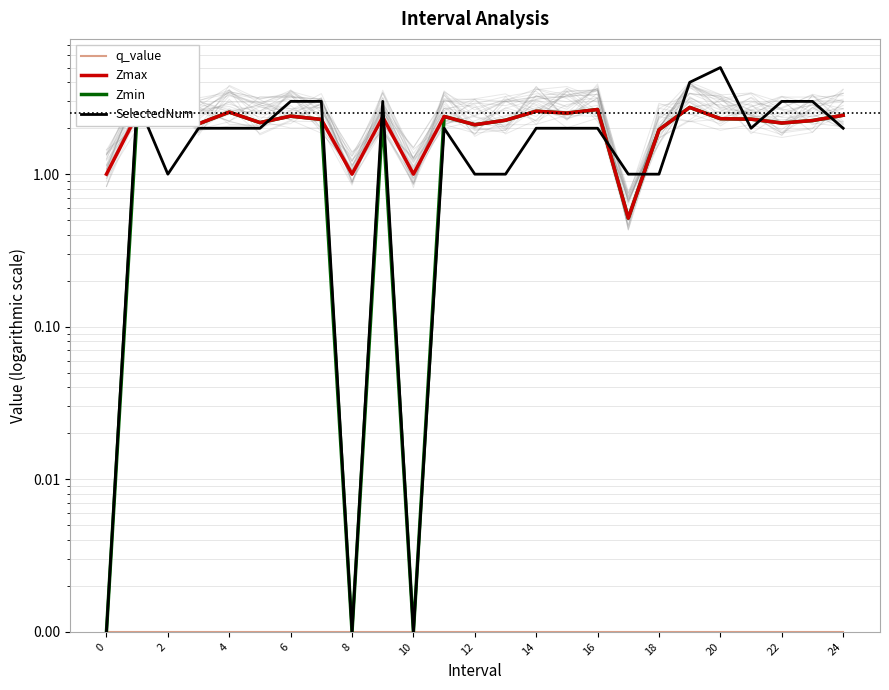

How many interior local peaks does the Zmax series have?

8